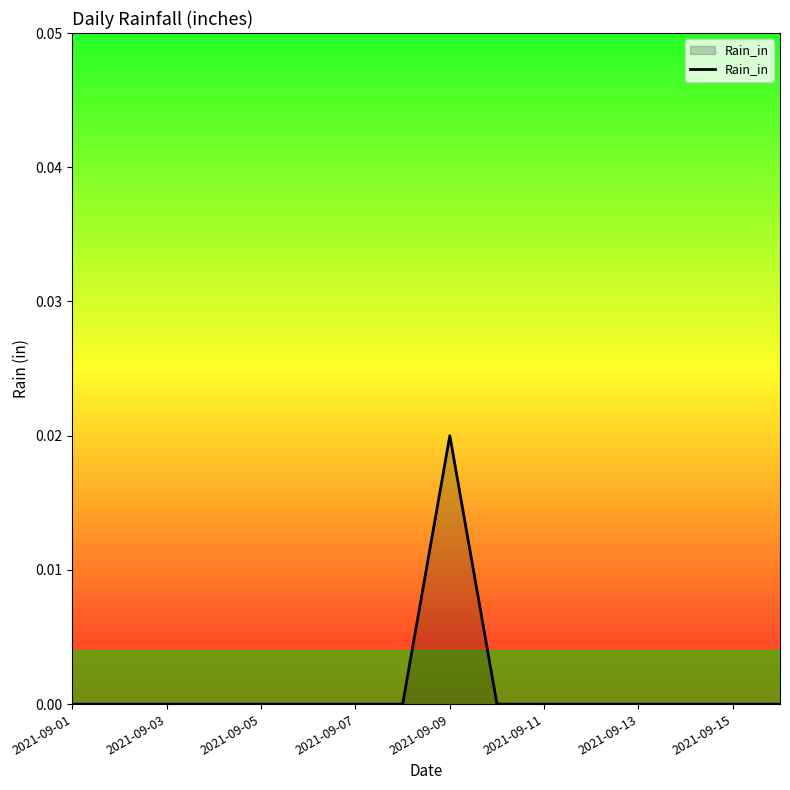

How many lines are shown in the chart?

1